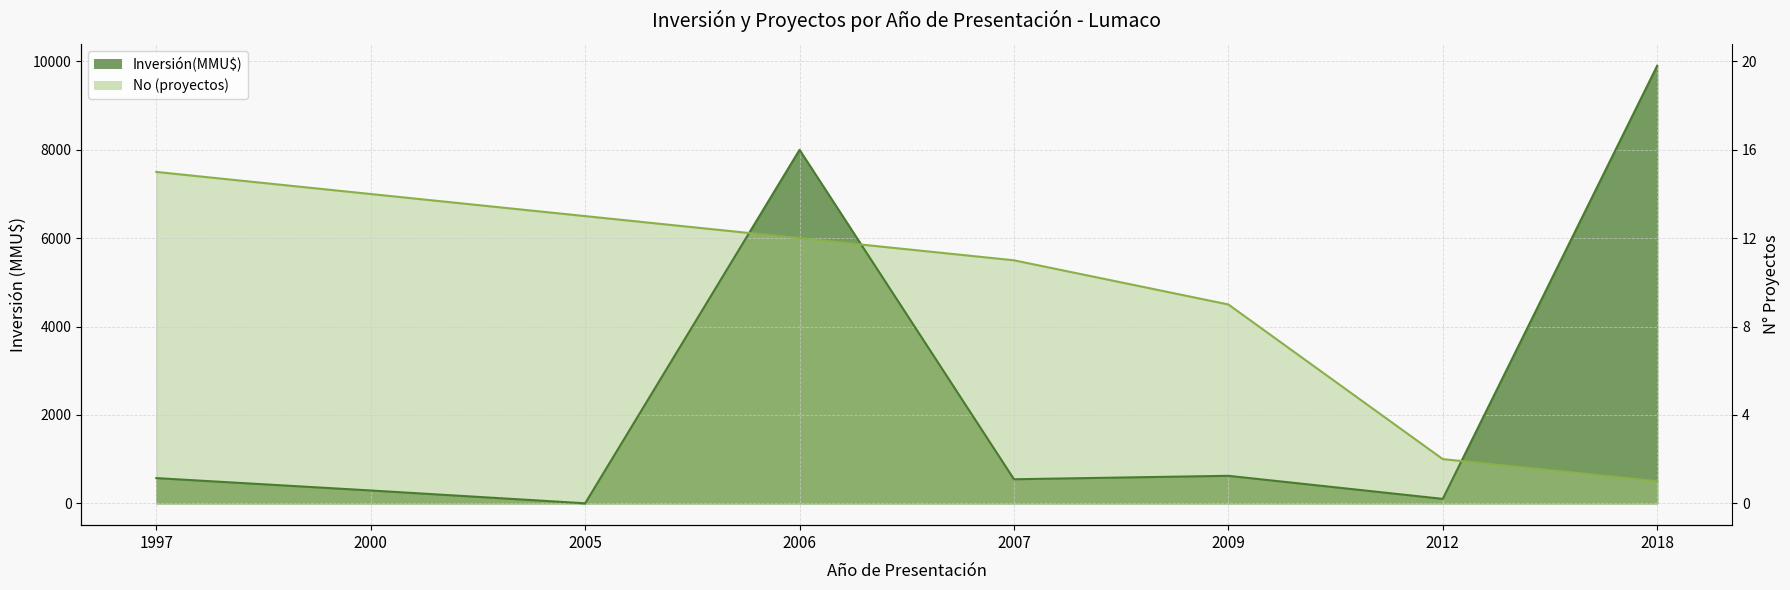

Between 1997 and 2005, which series saw the biggest shift?

No